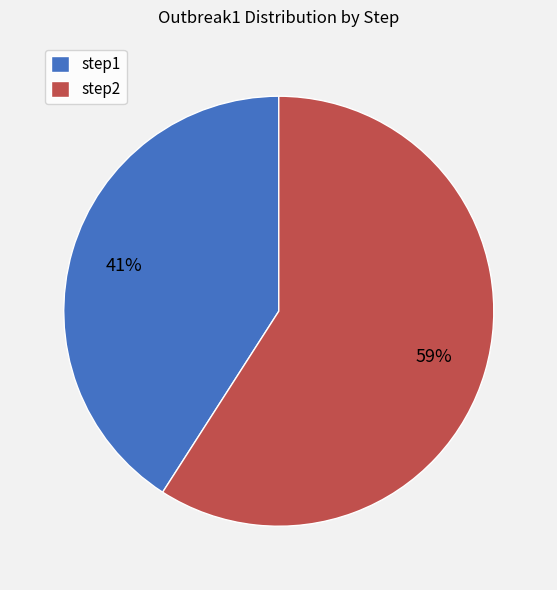

Which category has the smallest portion of the pie?

step1